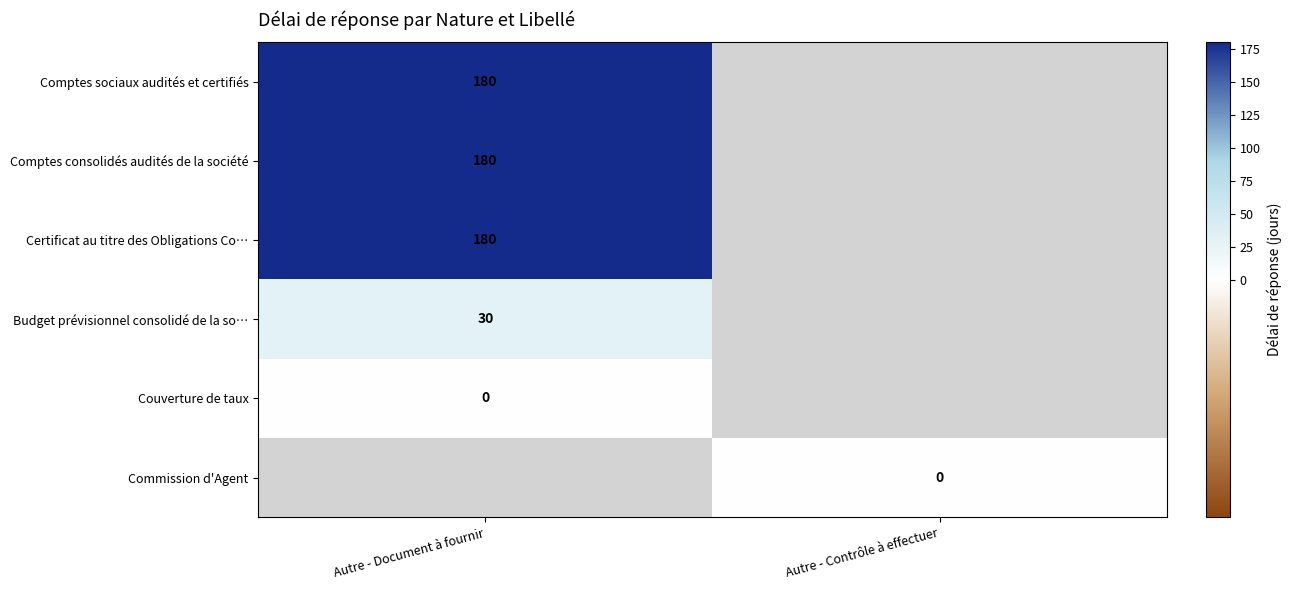

How many categories are shown in the chart?

2